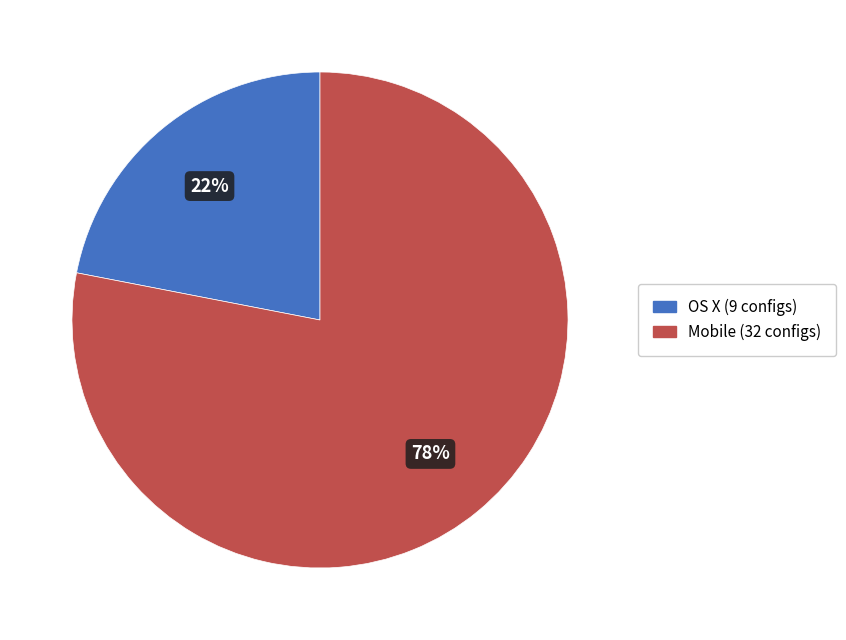

Which has a higher value, OS X or Mobile?

Mobile